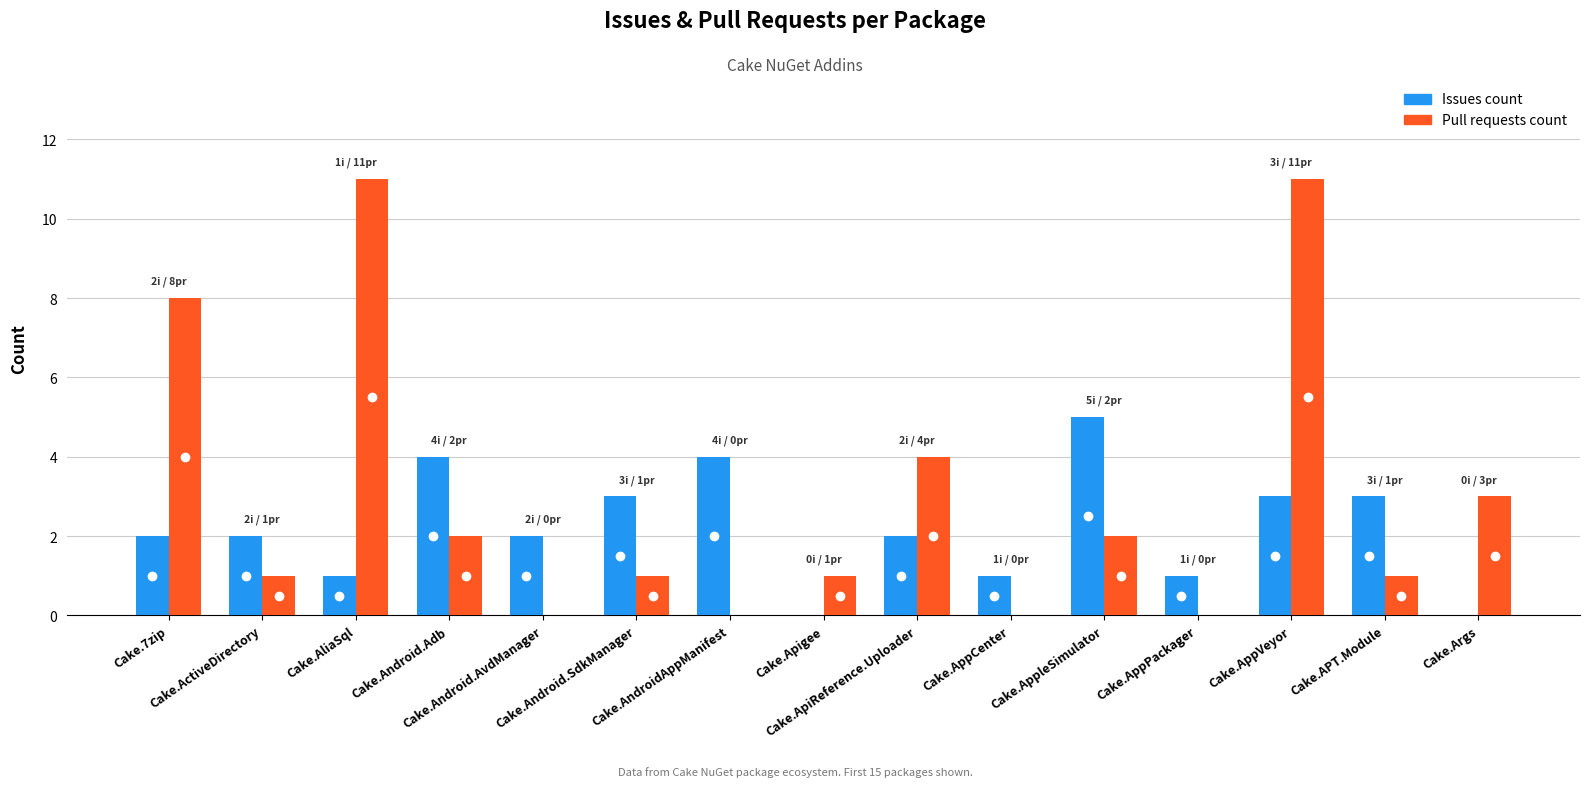

What are all the series names shown in the legend?

Issues count, Pull requests count